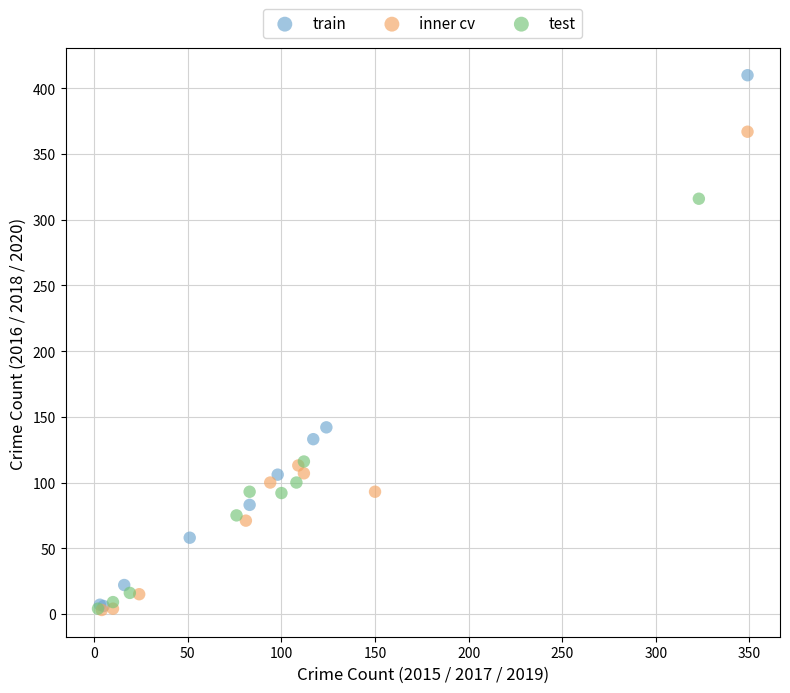

Which series reaches the maximum Y coordinate?

train